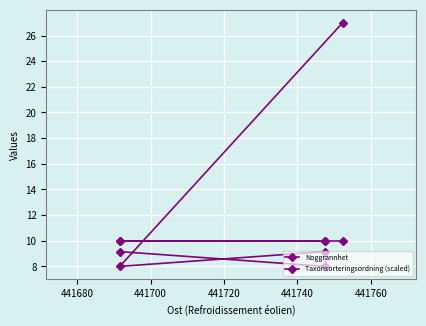

Is the value of Taxonsorteringsordning (scaled) at 441720 greater than the value of Noggrannhet at 441660?

No